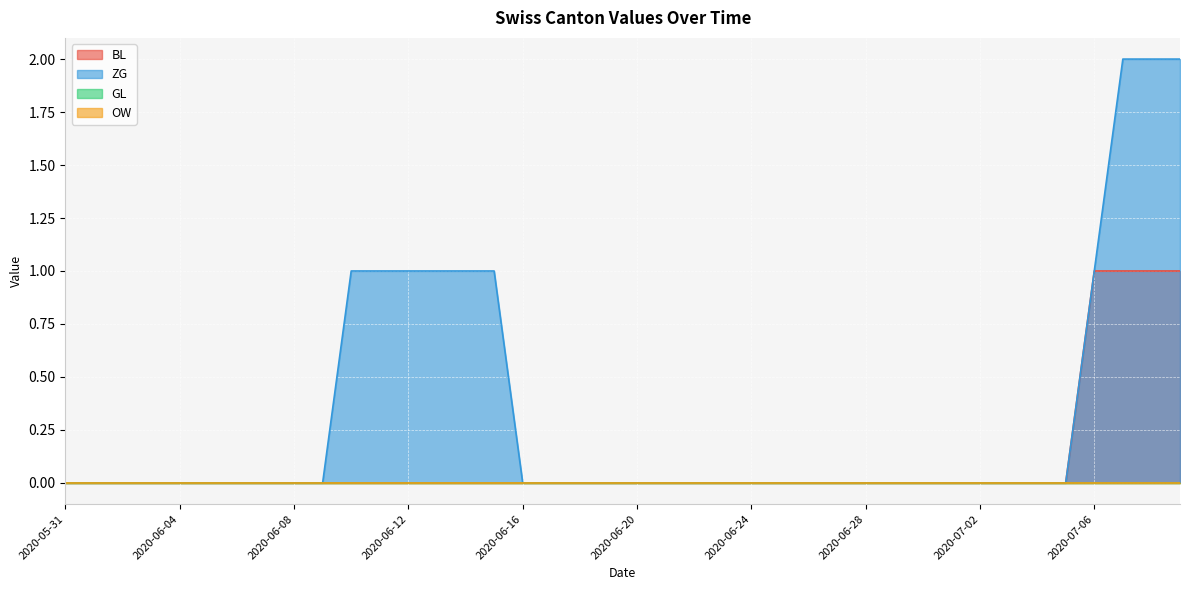

What is the difference between the second highest and minimum values in the ZG series?

2